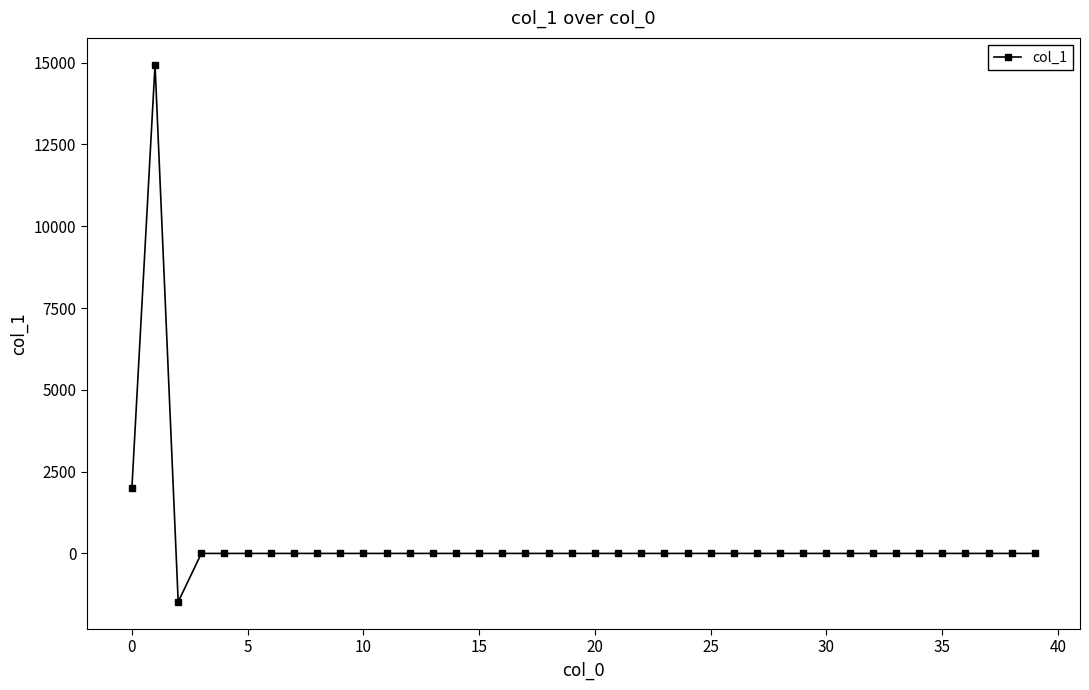

What is the average value?

386.3